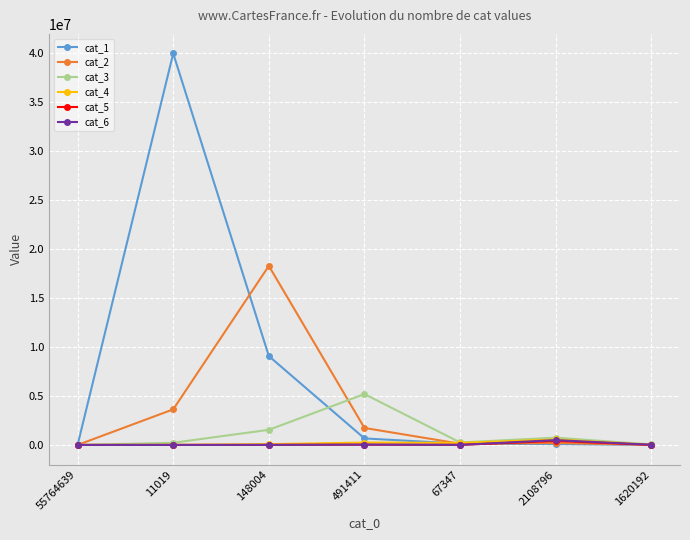

What is the spread (max minus min) of values at 67347?

248637